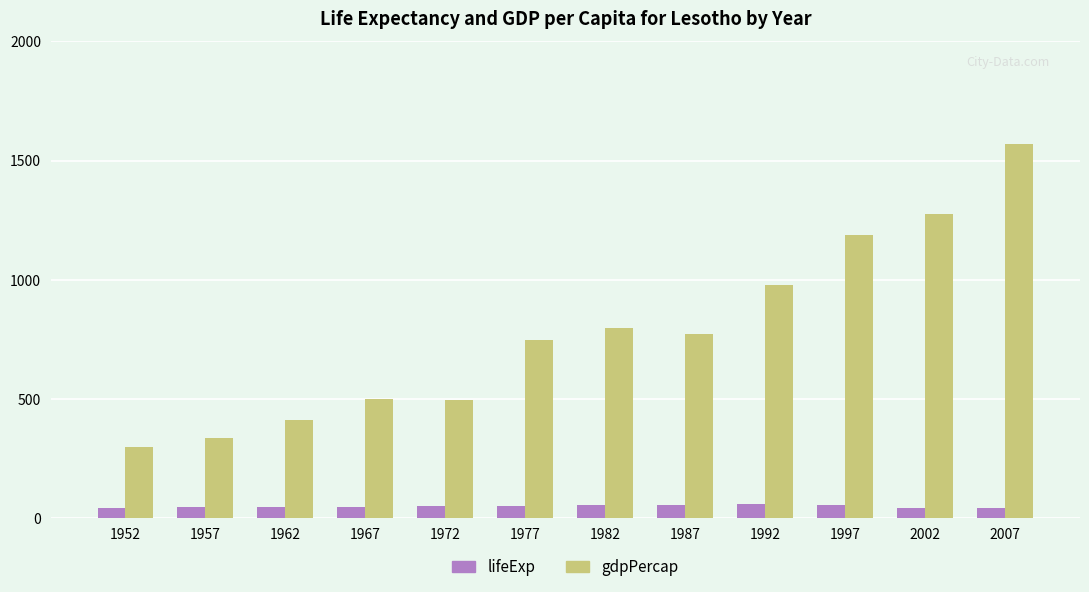

What is the smallest value displayed?

42.1